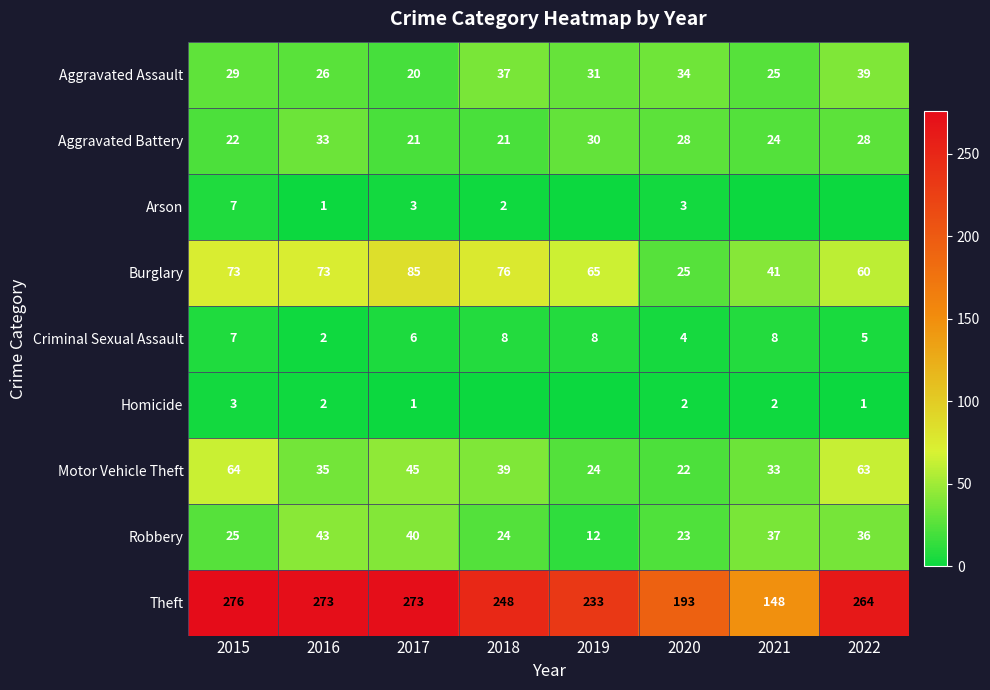

True or false: Homicide has a value of 1 at 2022.

True